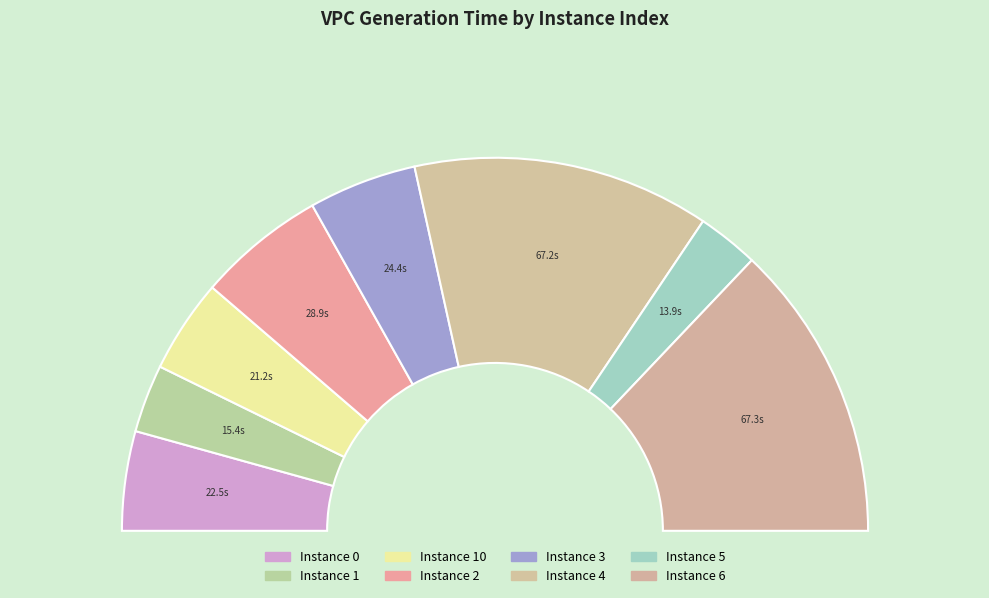

How many slices are in this pie chart?

8